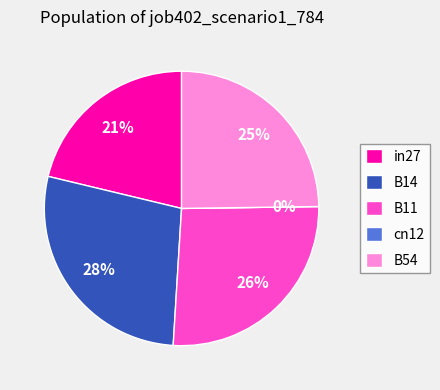

The B11 slice represents 26% of the pie. True or false?

True